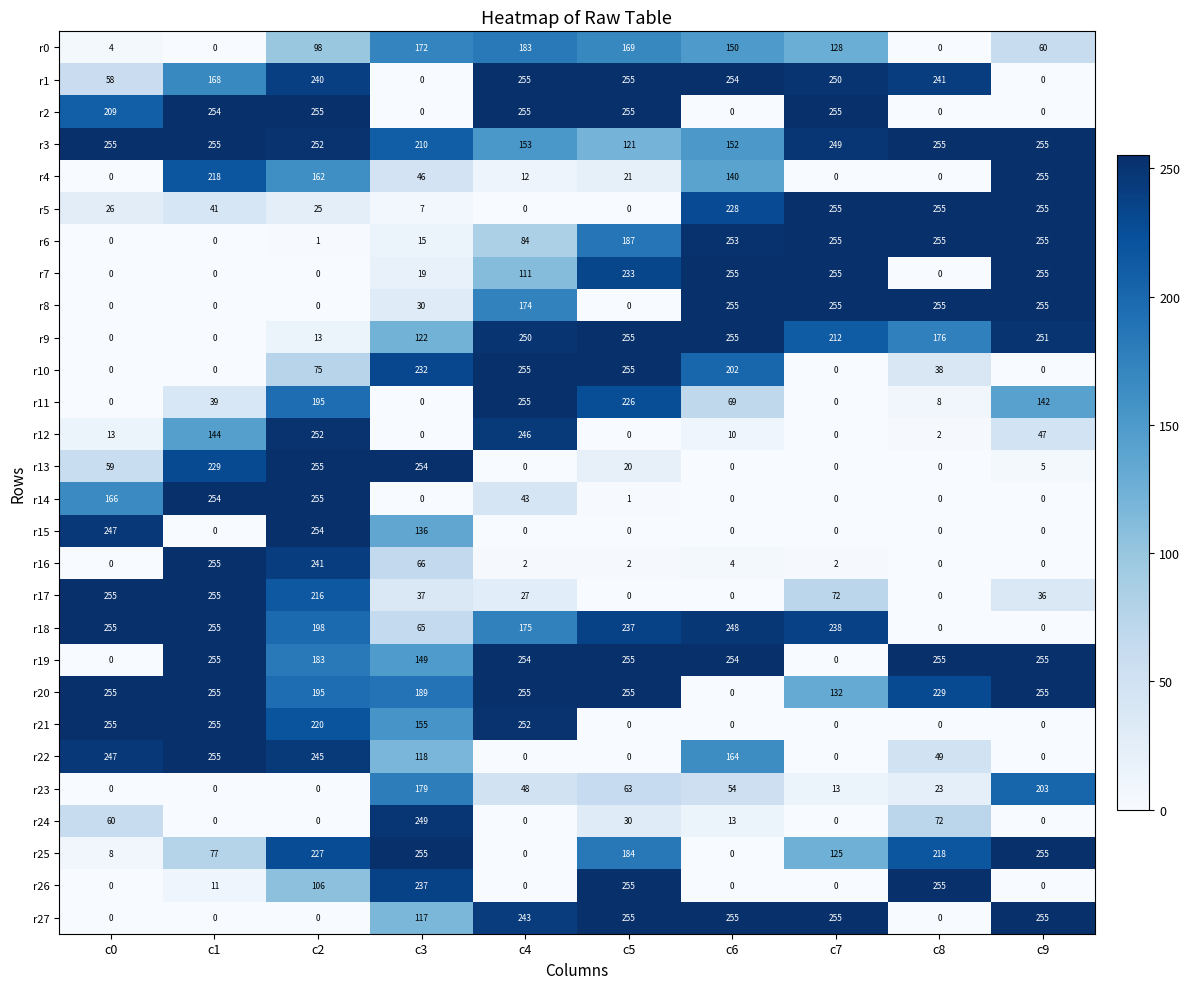

How many categories are shown in the chart?

10